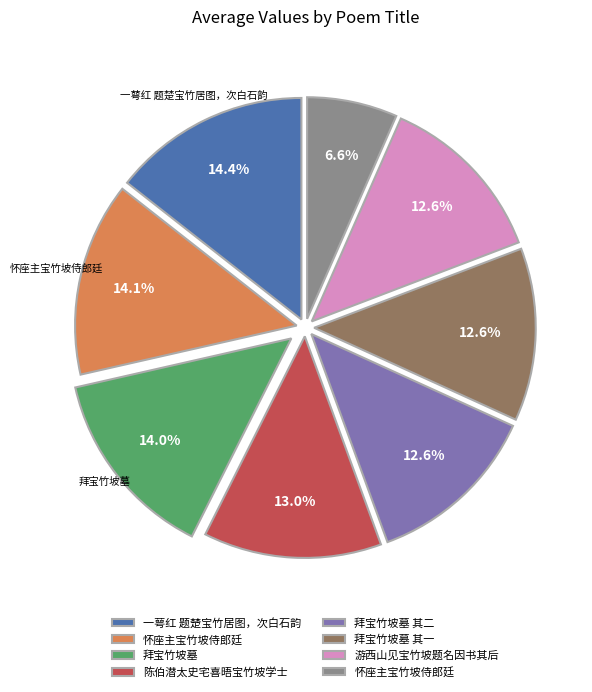

Is there a majority slice in this chart?

No